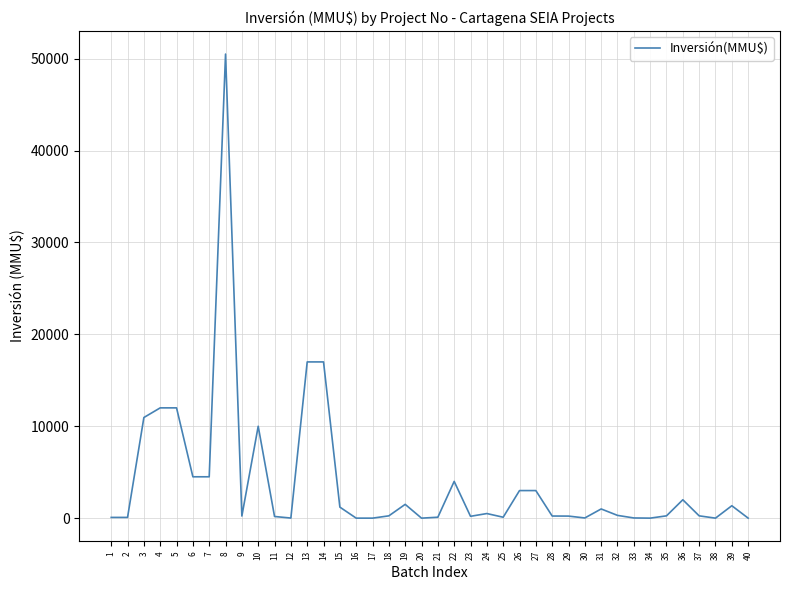

How many lines are shown in the chart?

1